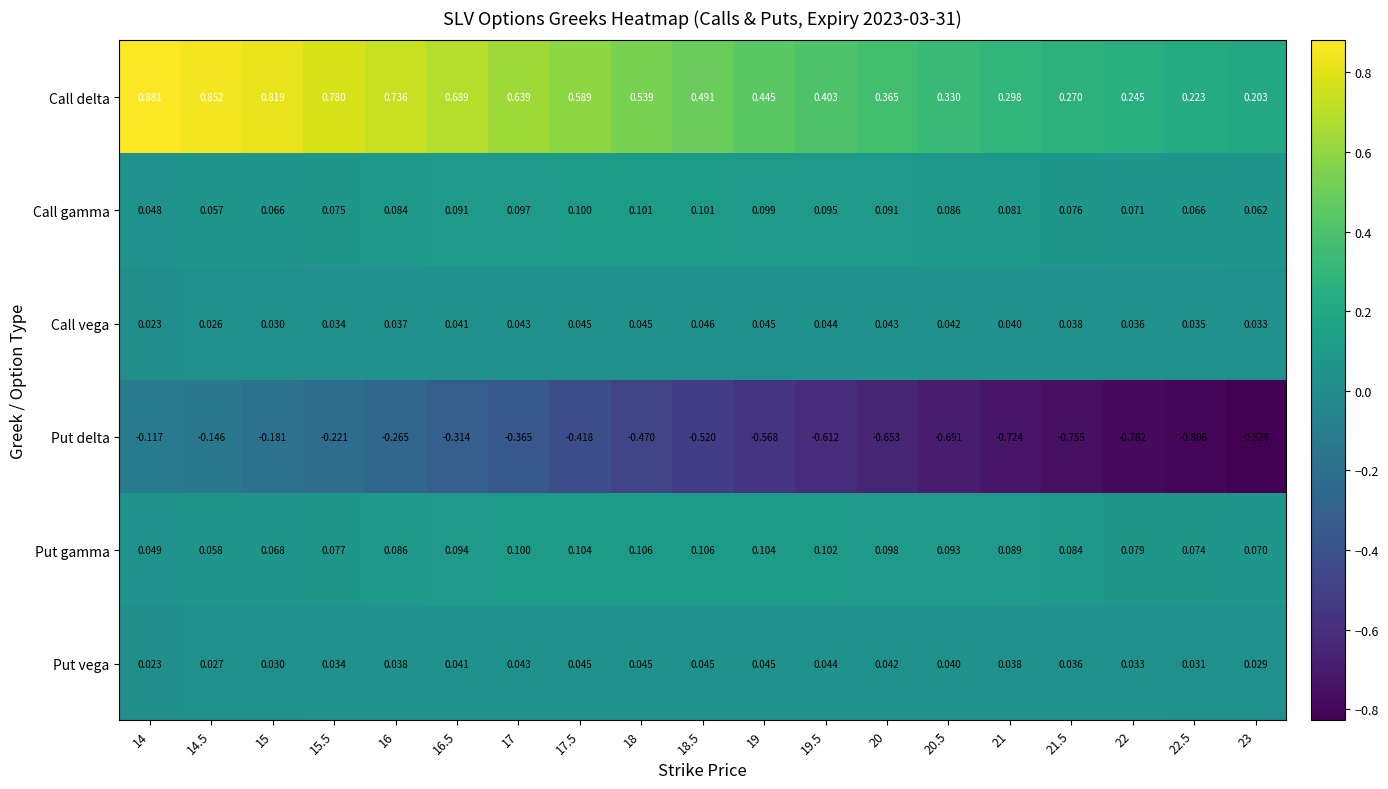

List the series in order of their peak value, lowest first.

Put delta, Put vega, Call vega, Call gamma, Put gamma, Call delta